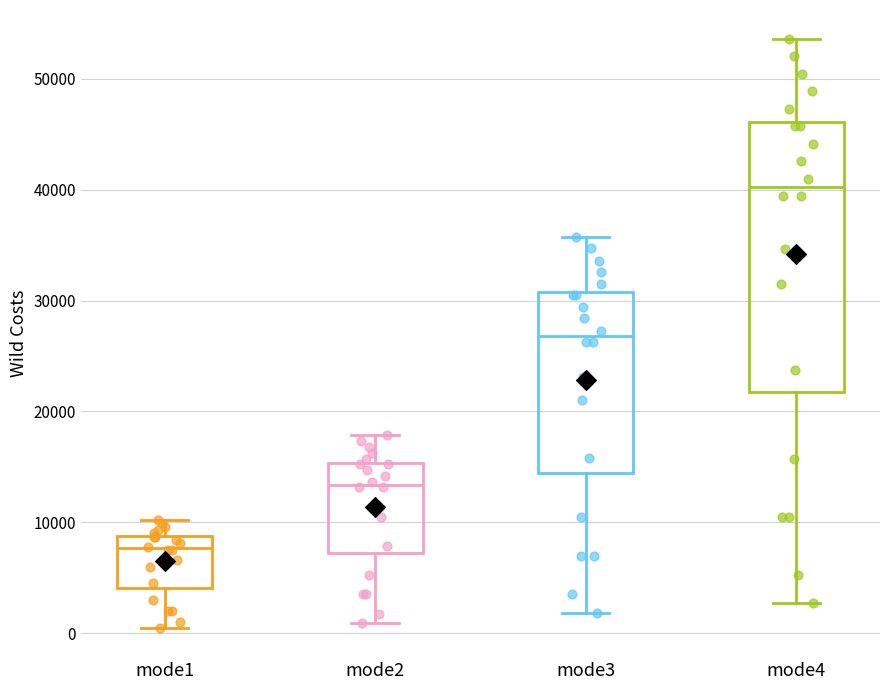

Where does the lower whisker of the box for mode2 end on the y-axis? The values are not printed on the chart, so give them approximately, as read against the axis.

1000